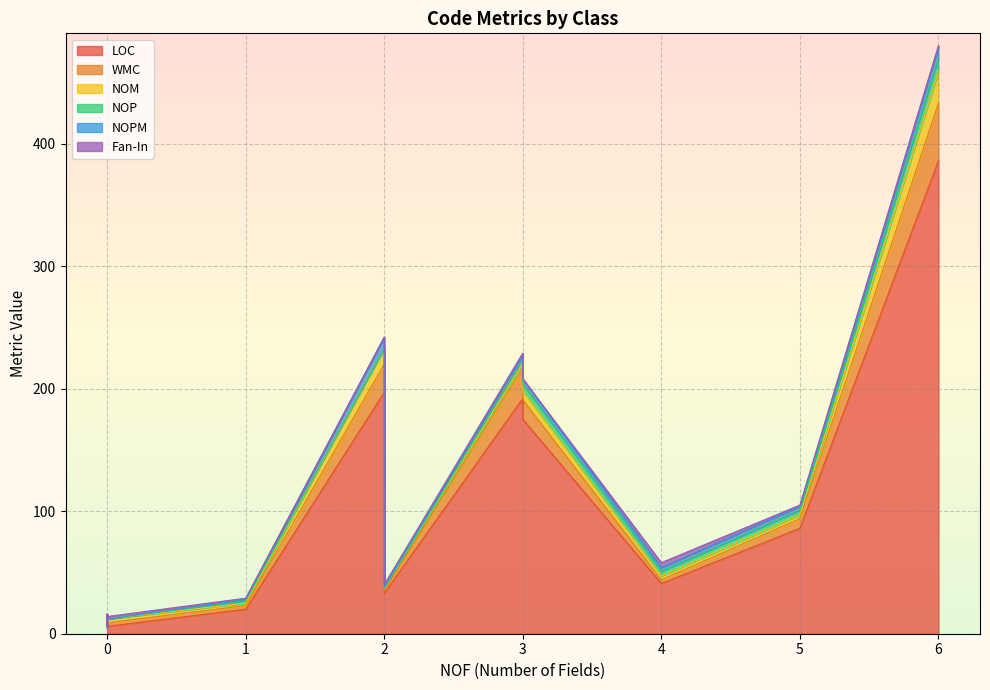

The value of LOC at TrackedObjectsPalette is 44. True or false?

False